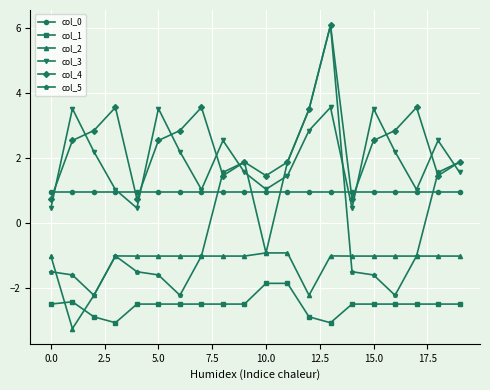

At how many categories does at least one series exceed 0?

20